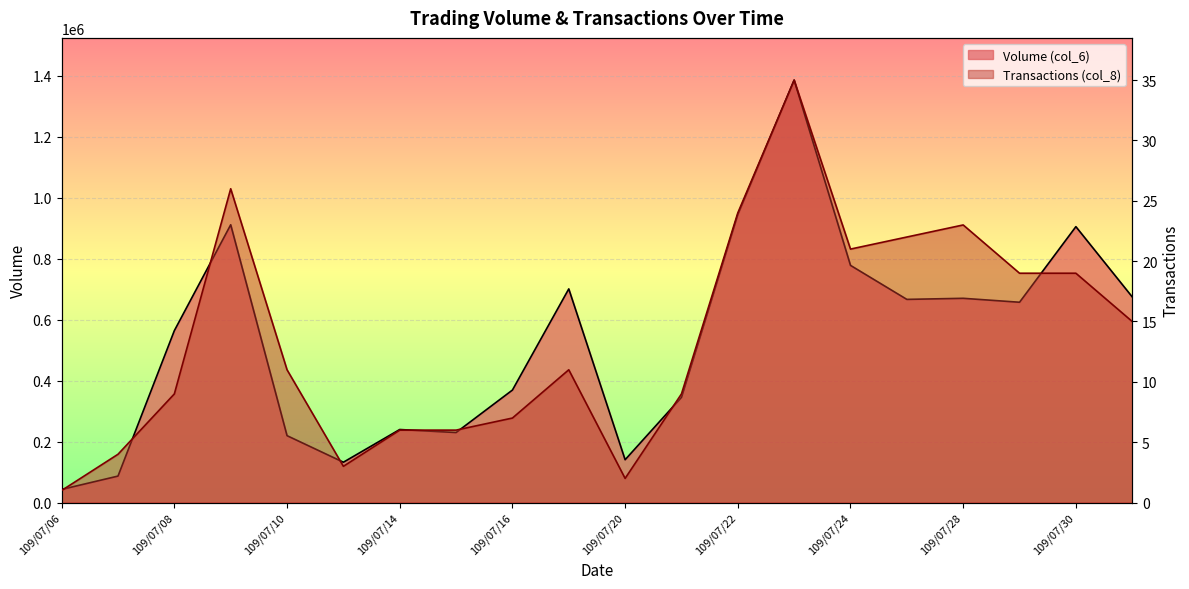

What is the difference between the highest and lowest values at 109/07/22?

945356